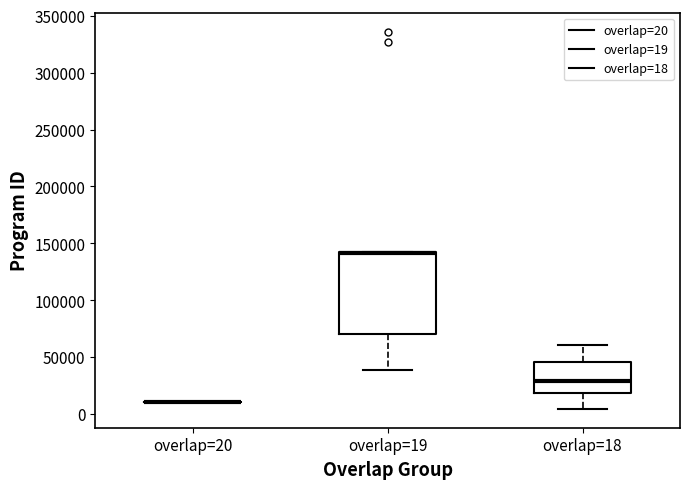

Comparing the boxes themselves (not the whiskers), which one is the tallest?

overlap=19